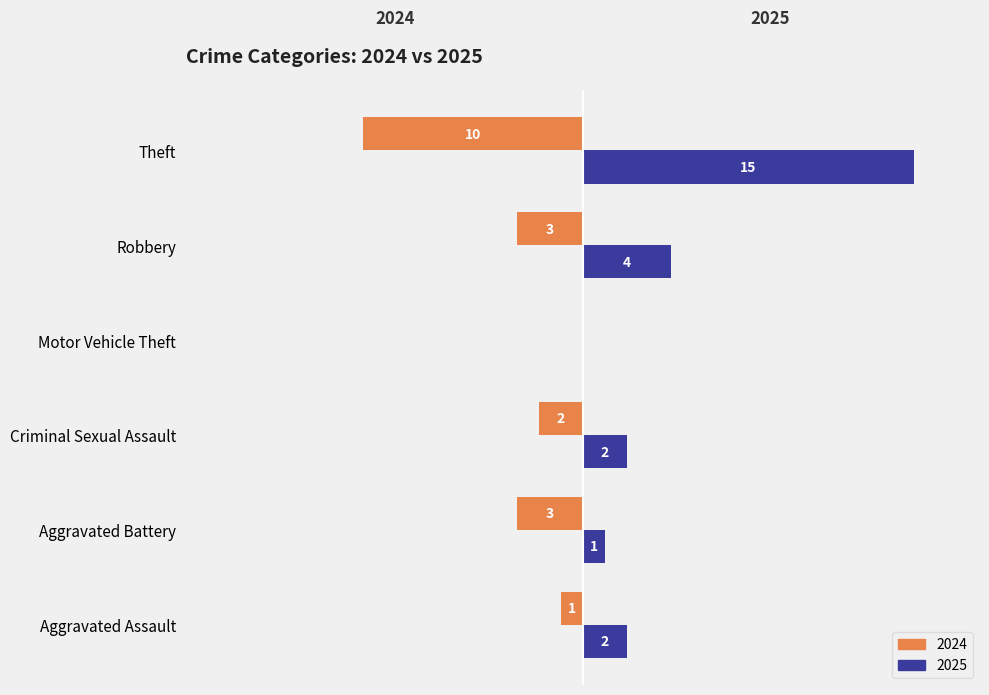

At which category is the sum across all series the highest?

Theft